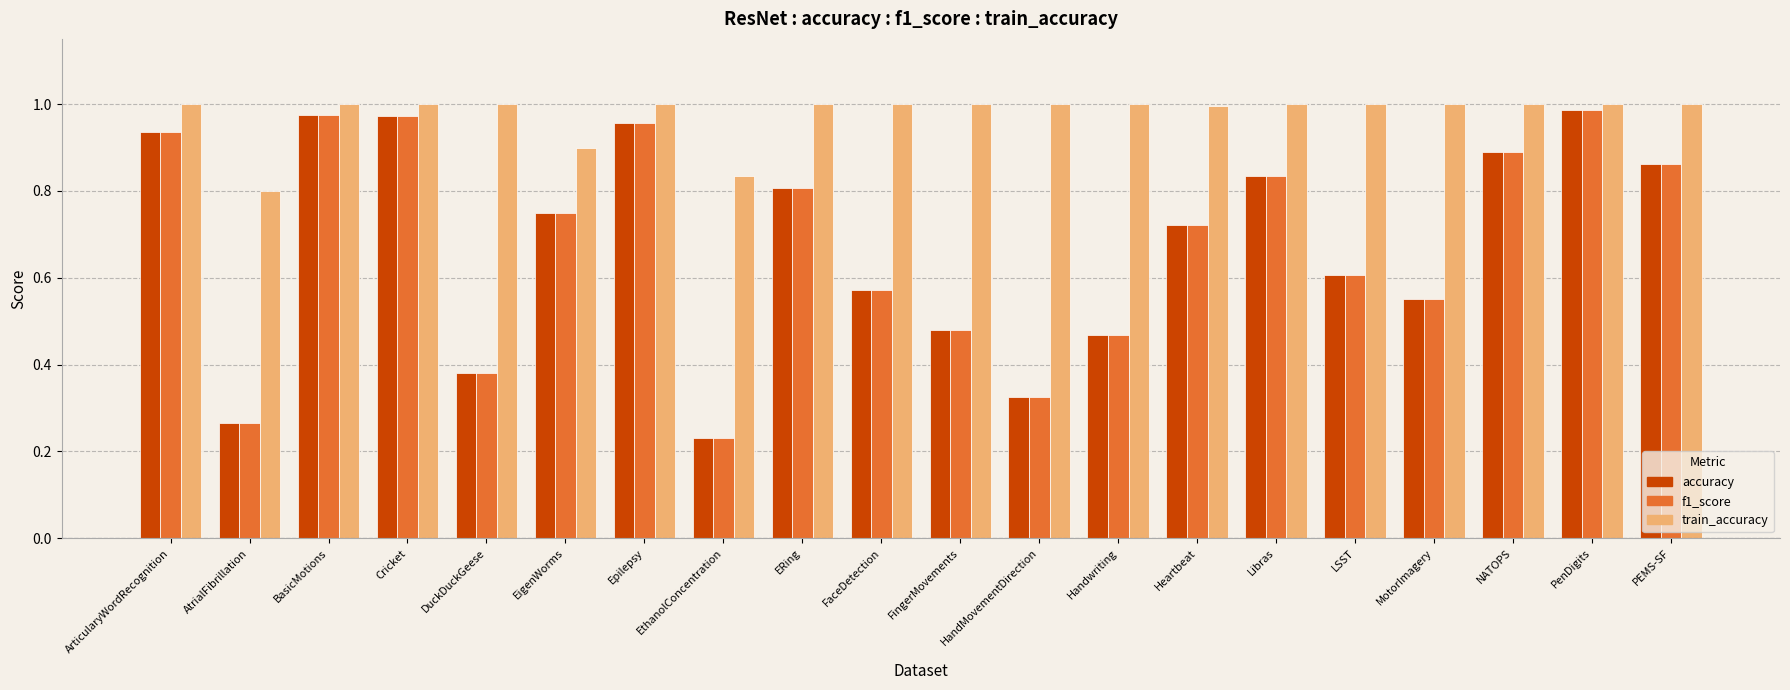

What is the label of the 12th bar from the right?

ERing